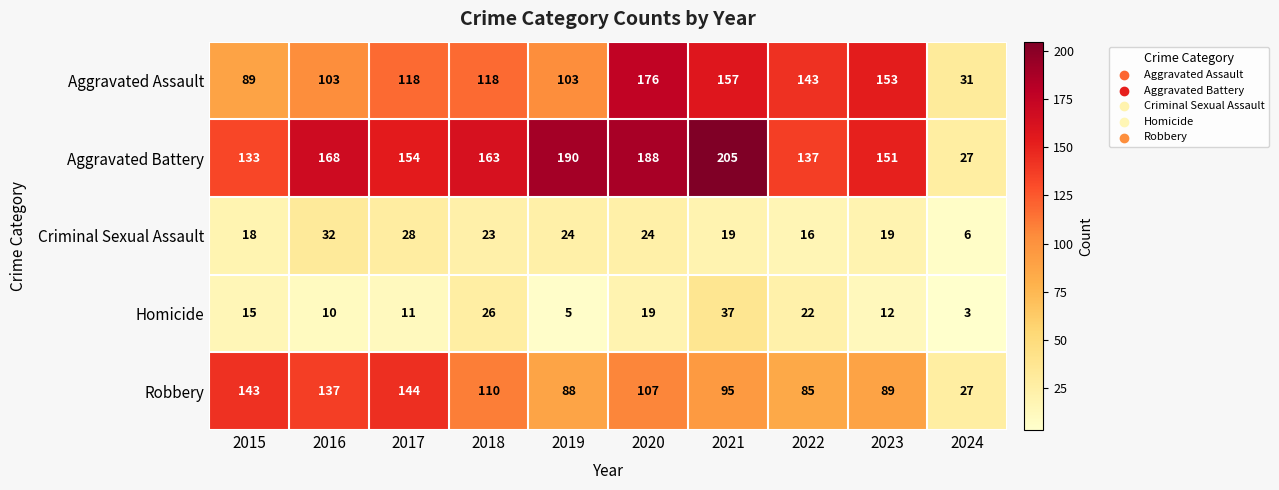

Between 2021 and 2023, which series saw the biggest shift?

Aggravated Battery